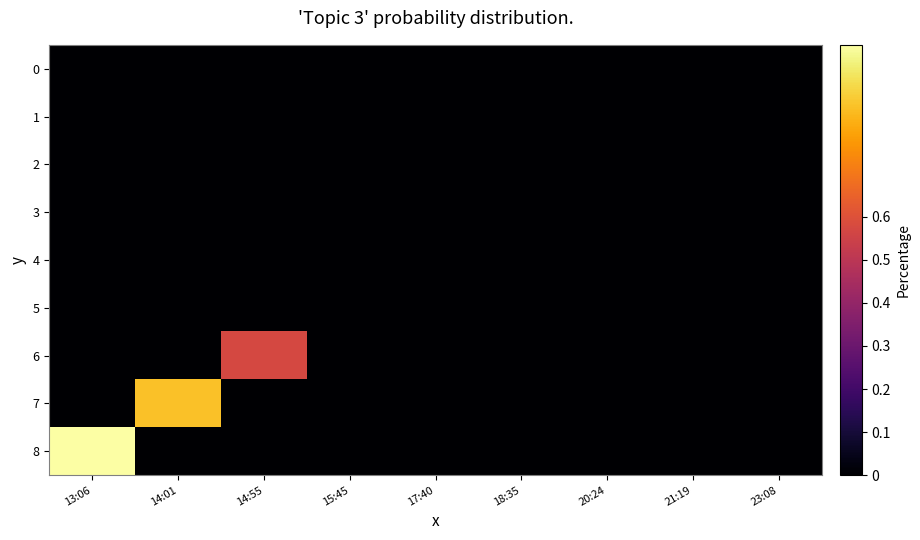

Reading left to right, extract all data points from this chart.

8: 13:06=1.0	14:01=0.0	14:55=0.0	15:45=0.0	17:40=0.0	18:35=0.0	20:24=0.0	21:19=0.0	23:08=0.0
7: 13:06=0.0	14:01=0.9	14:55=0.0	15:45=0.0	17:40=0.0	18:35=0.0	20:24=0.0	21:19=0.0	23:08=0.0
6: 13:06=0.0	14:01=0.0	14:55=0.6	15:45=0.0	17:40=0.0	18:35=0.0	20:24=0.0	21:19=0.0	23:08=0.0
5: 13:06=0.0	14:01=0.0	14:55=0.0	15:45=0.0	17:40=0.0	18:35=0.0	20:24=0.0	21:19=0.0	23:08=0.0
4: 13:06=0.0	14:01=0.0	14:55=0.0	15:45=0.0	17:40=0.0	18:35=0.0	20:24=0.0	21:19=0.0	23:08=0.0
3: 13:06=0.0	14:01=0.0	14:55=0.0	15:45=0.0	17:40=0.0	18:35=0.0	20:24=0.0	21:19=0.0	23:08=0.0
2: 13:06=0.0	14:01=0.0	14:55=0.0	15:45=0.0	17:40=0.0	18:35=0.0	20:24=0.0	21:19=0.0	23:08=0.0
1: 13:06=0.0	14:01=0.0	14:55=0.0	15:45=0.0	17:40=0.0	18:35=0.0	20:24=0.0	21:19=0.0	23:08=0.0
0: 13:06=0.0	14:01=0.0	14:55=0.0	15:45=0.0	17:40=0.0	18:35=0.0	20:24=0.0	21:19=0.0	23:08=0.0